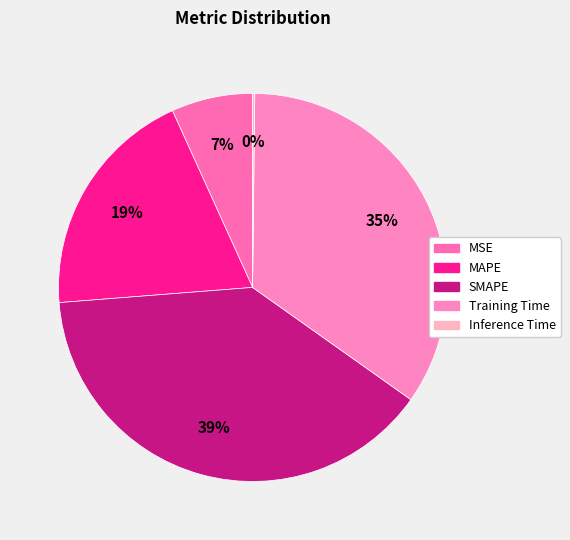

Is SMAPE the majority of the pie?

No